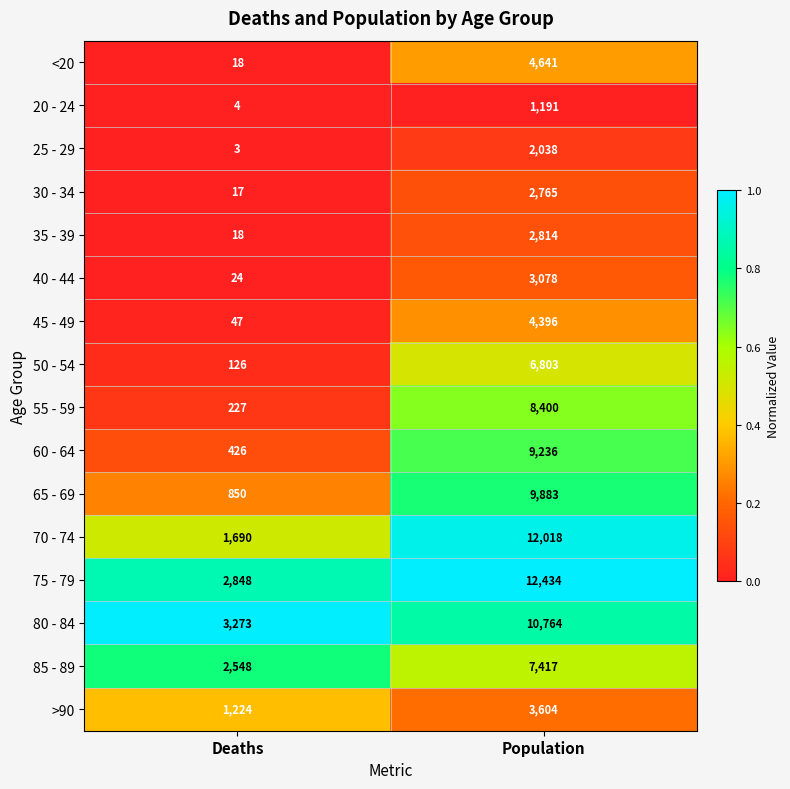

Which series has the largest total across all categories?

75 - 79